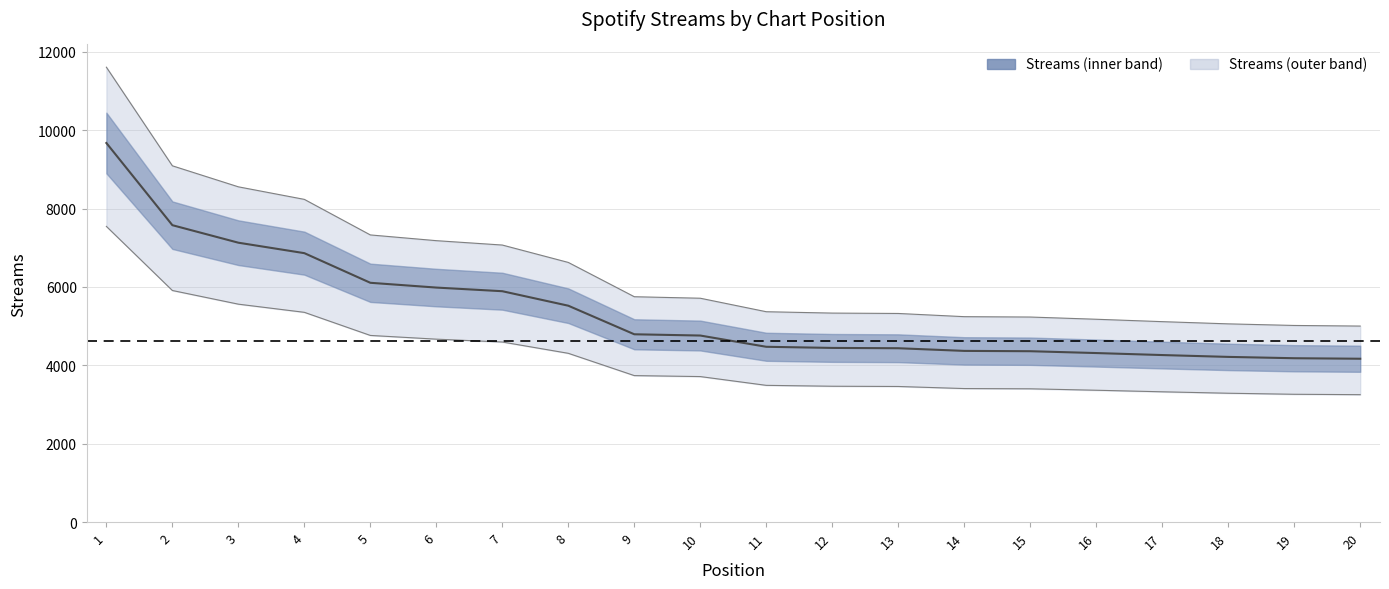

What is the difference between the values at 5 and 10?

1346